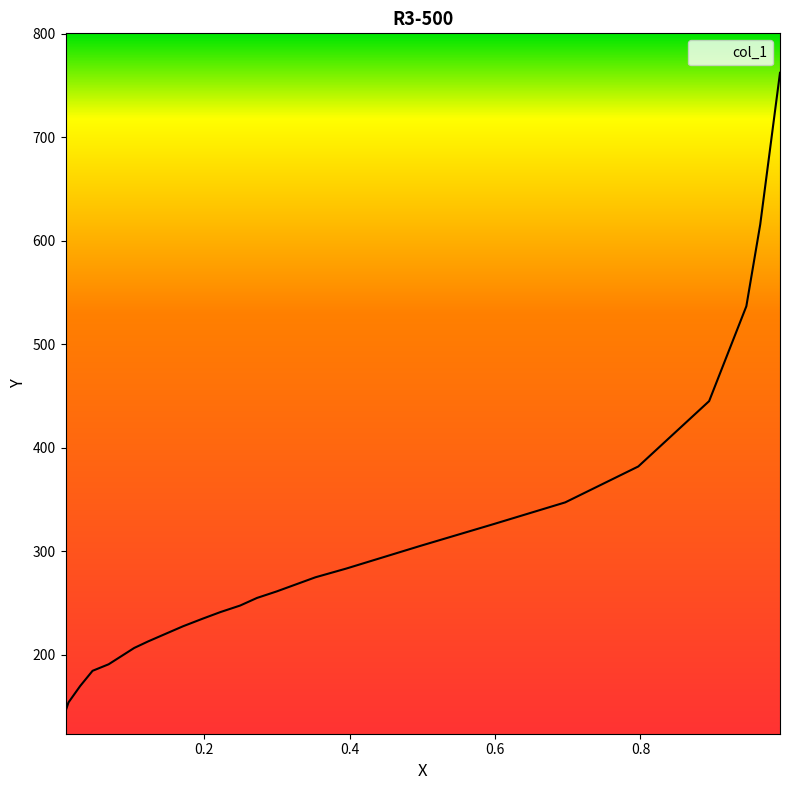

List the labels in order of value, smallest first.

0.009, 0.0131, 0.0291, 0.0462, 0.0683, 0.1035, 0.1226, 0.1467, 0.1709, 0.198, 0.2221, 0.2492, 0.2724, 0.2995, 0.3528, 0.395, 0.4975, 0.598, 0.6965, 0.797, 0.8945, 0.9457, 0.9648, 0.992